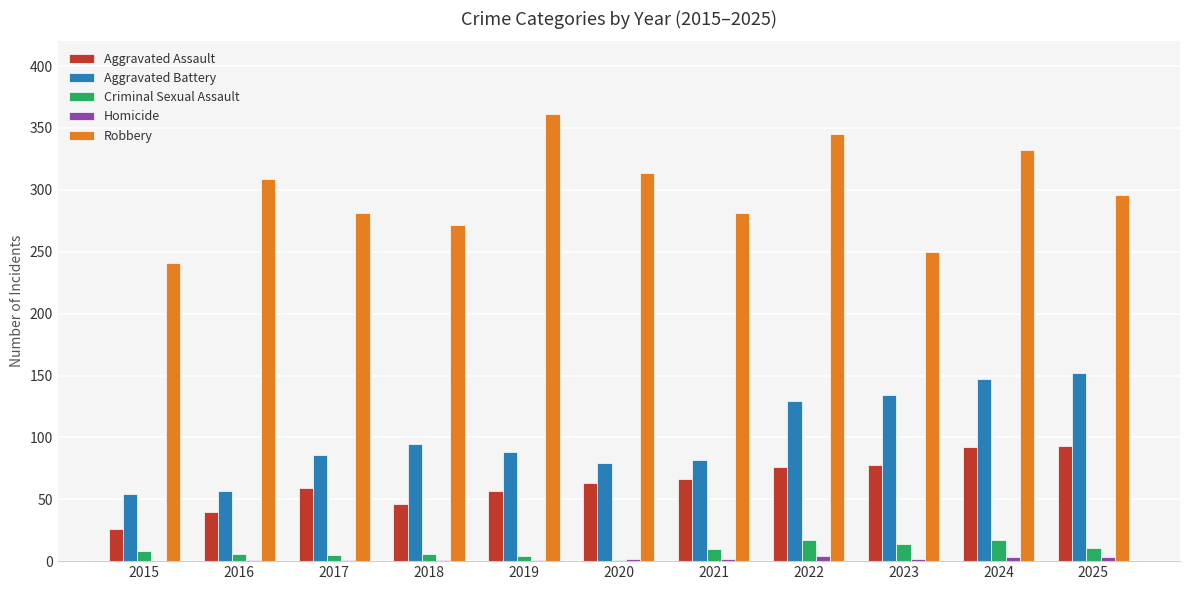

What is the greatest value displayed?

361